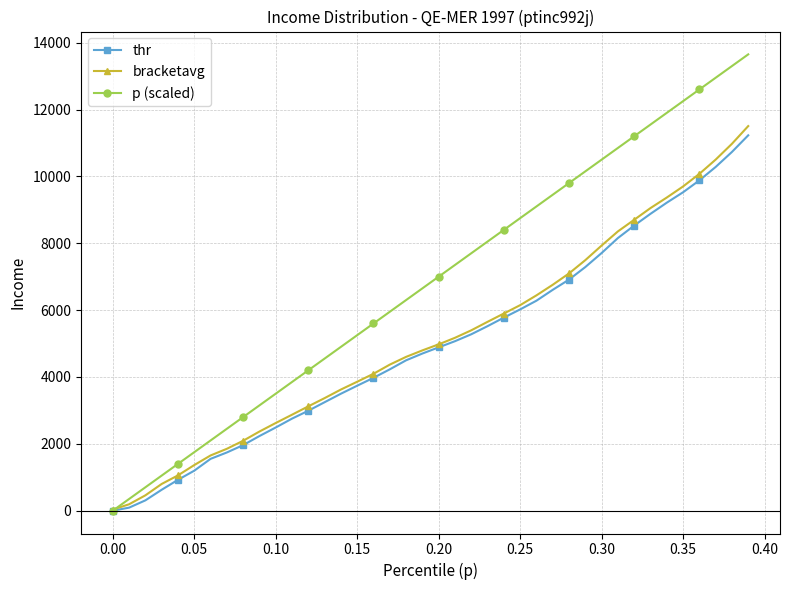

Which series has the largest total across all categories?

p (scaled)